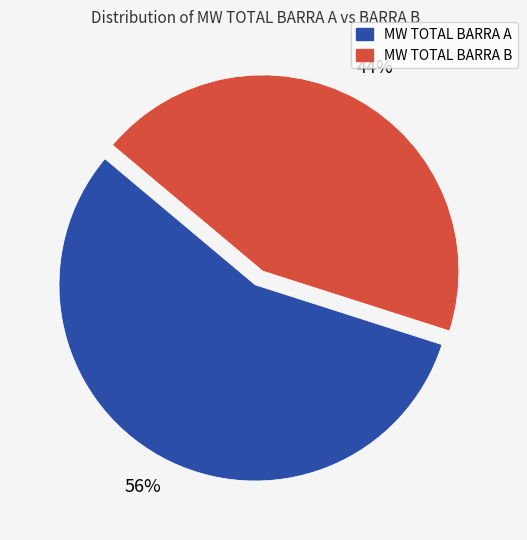

Is there a majority slice in this chart?

Yes